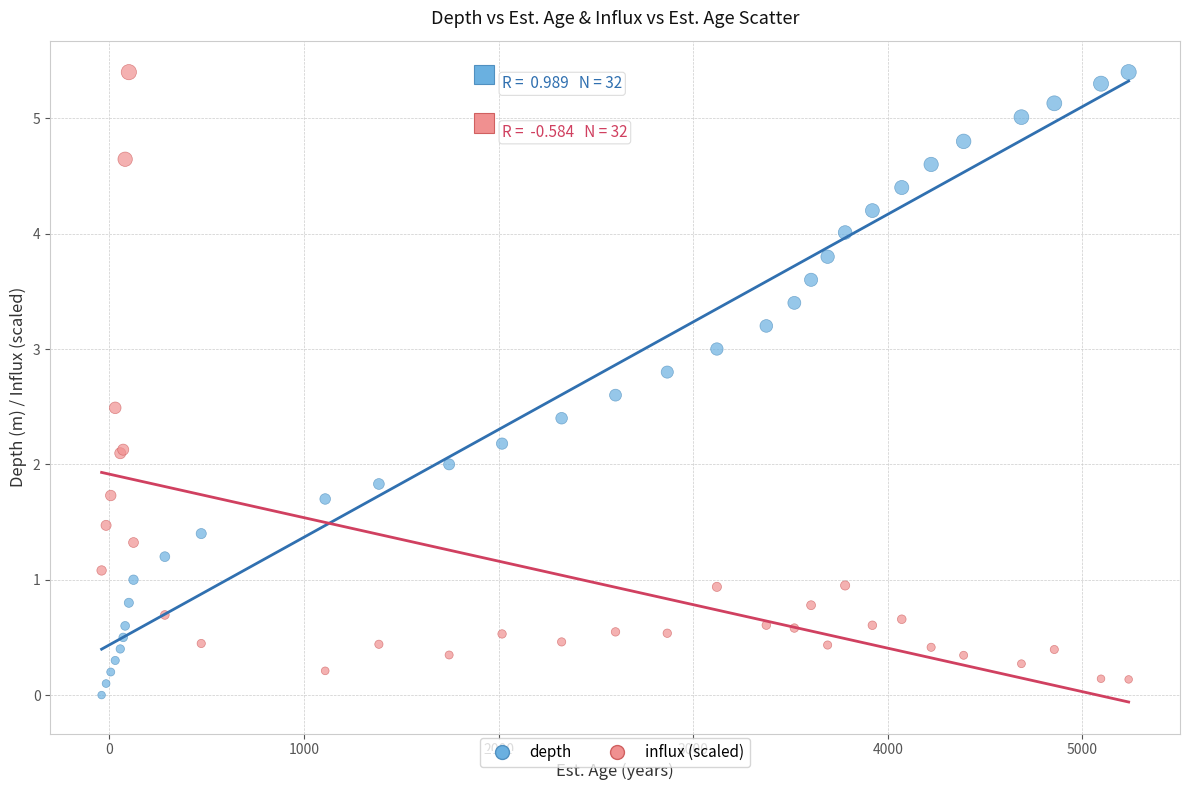

What is the X range (max minus min) for the scatter plot?

5278.0